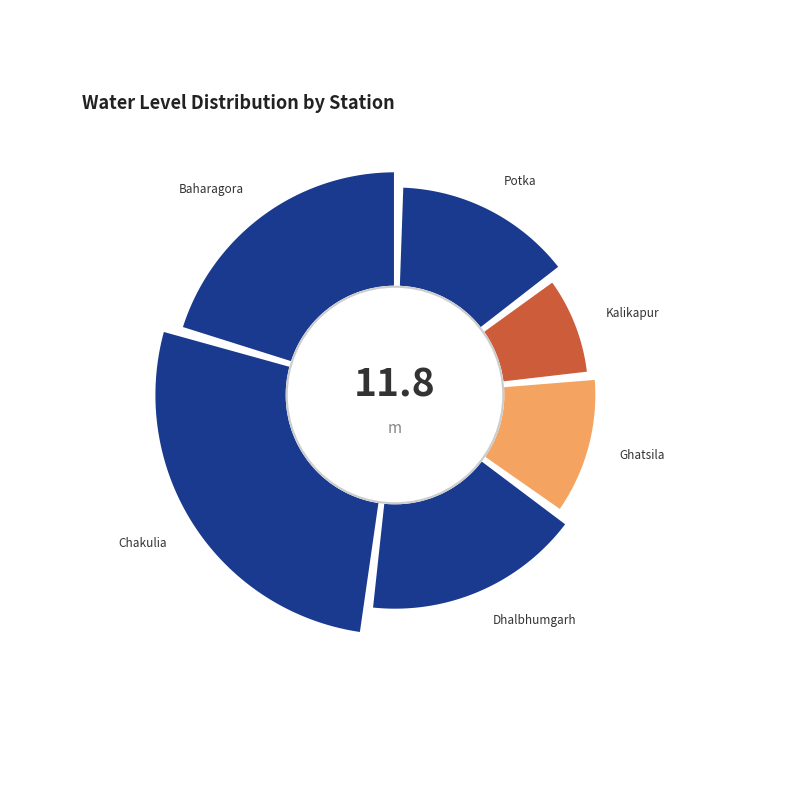

Approximately how many times larger is the value at Potka compared to Dhalbhumgarh?

0.8